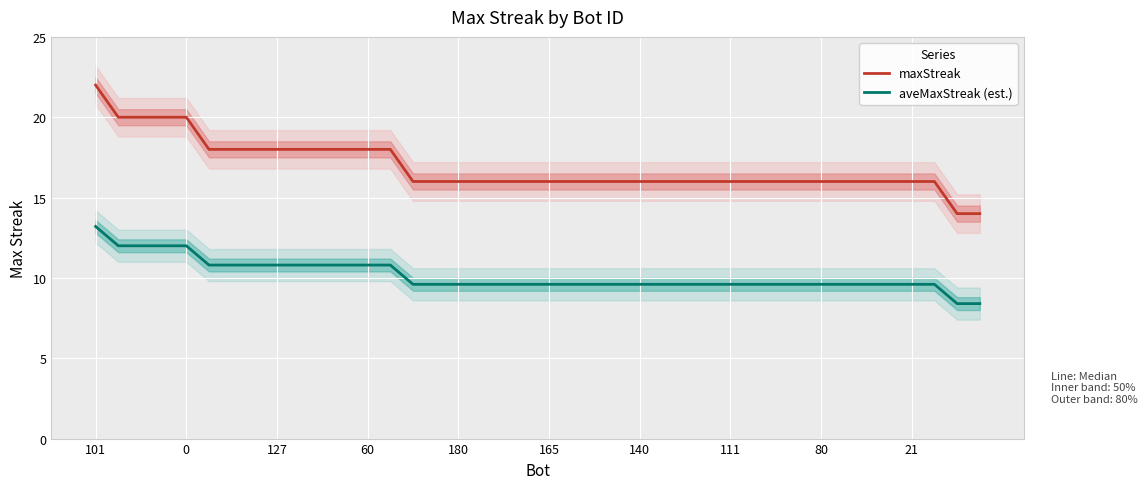

List the series in order of their peak value, highest first.

maxStreak, aveMaxStreak (est.)